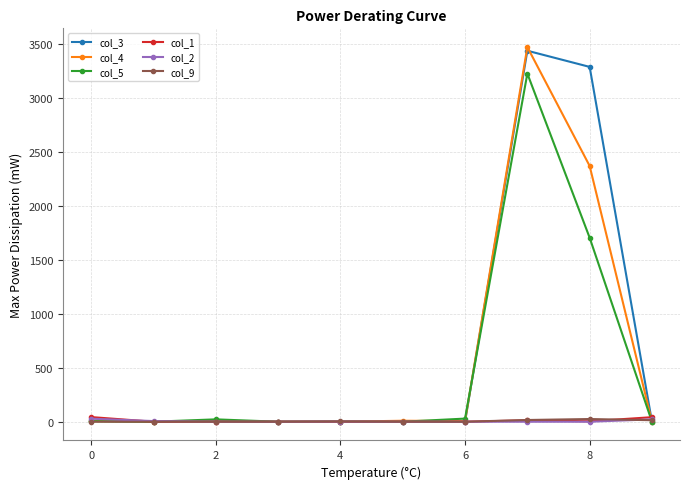

Which series has the largest range (max minus min)?

col_4